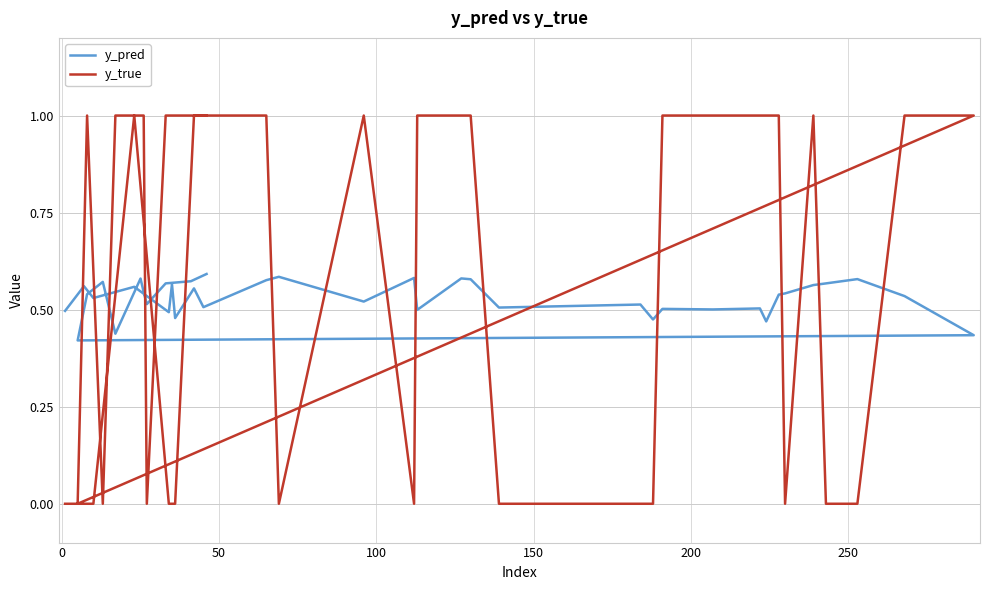

True or false: y_true and y_pred cross at least once.

True